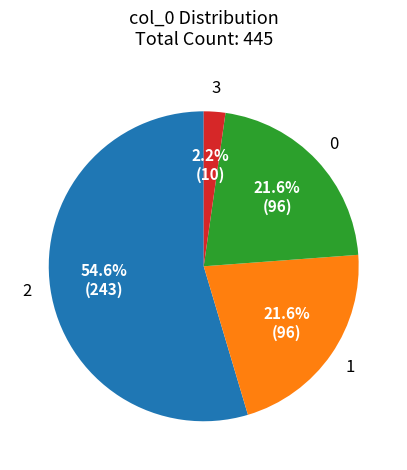

What is the largest slice in the pie chart?

2